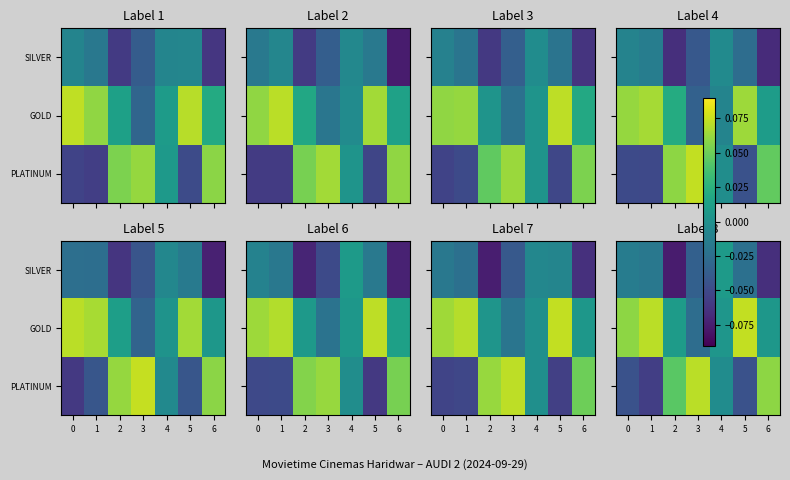

Rank the series by their average value, from highest to lowest.

GOLD, PLATINUM, SILVER